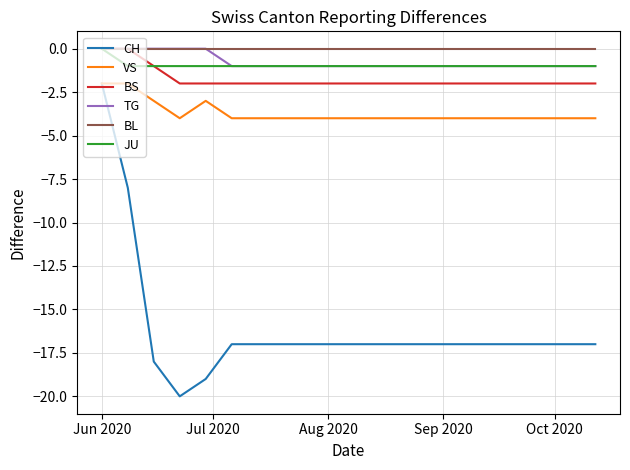

True or false: BL and CH intersect in this chart.

False